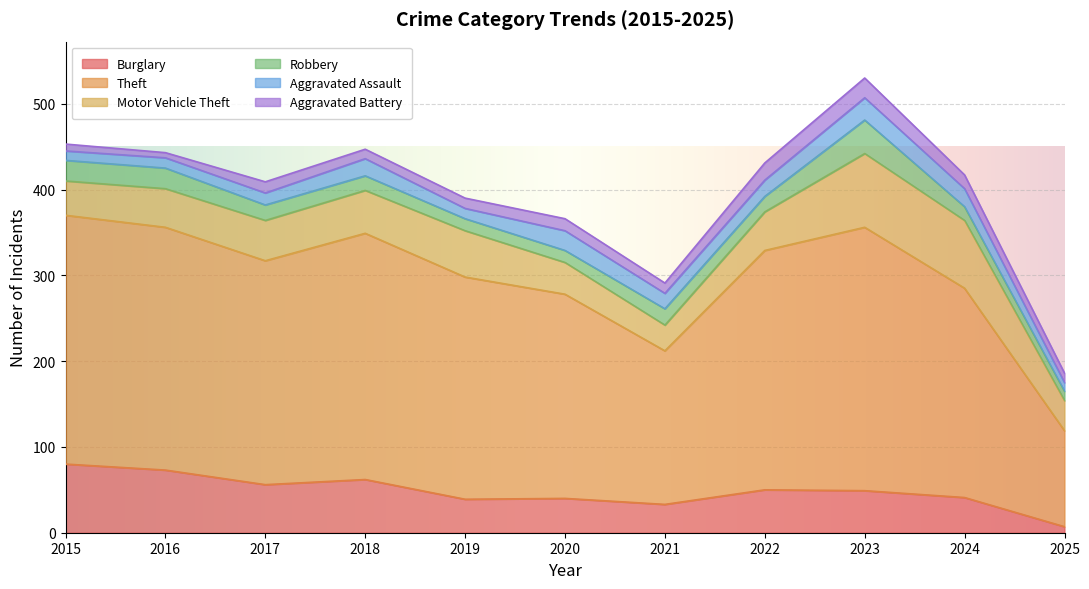

True or false: Robbery and Motor Vehicle Theft cross at least once.

False